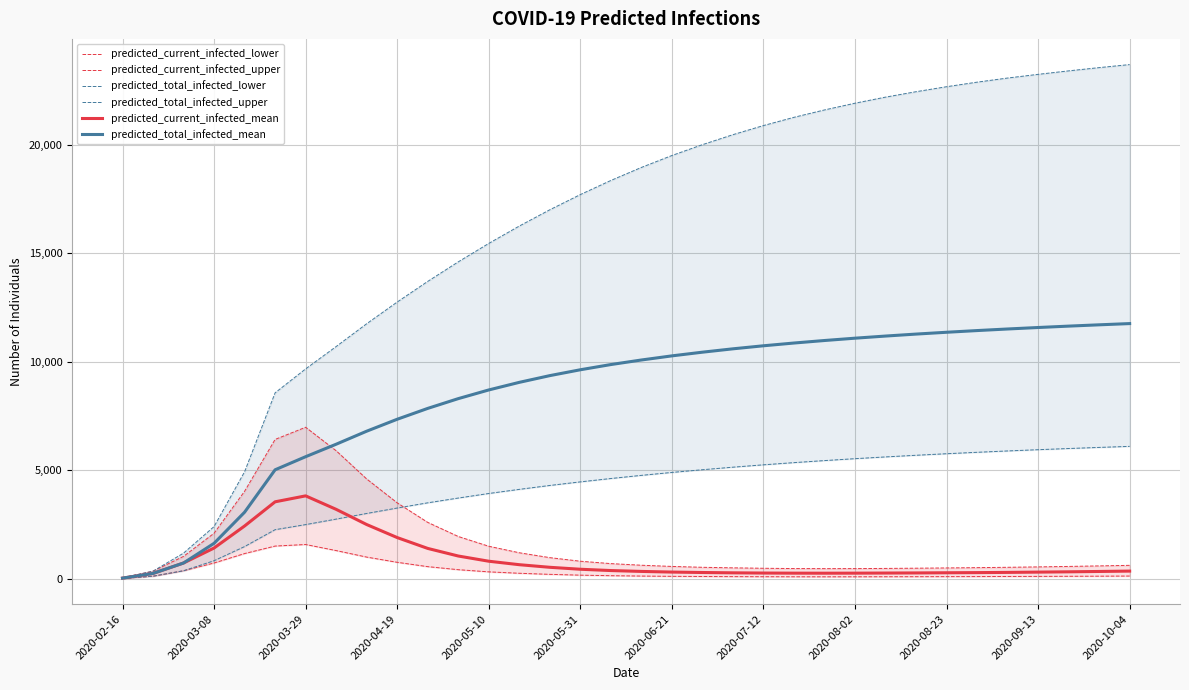

Is it true that predicted_current_infected_mean equals 141 at 25?

False